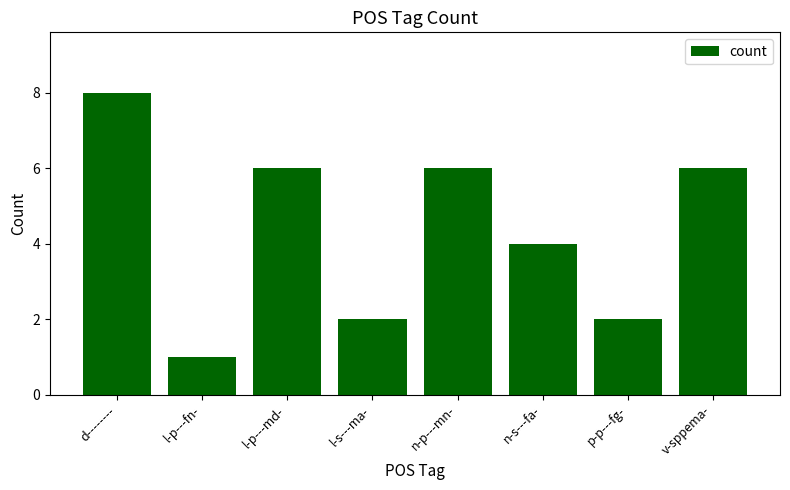

What is the label of the 7th bar from the right?

l-p---fn-